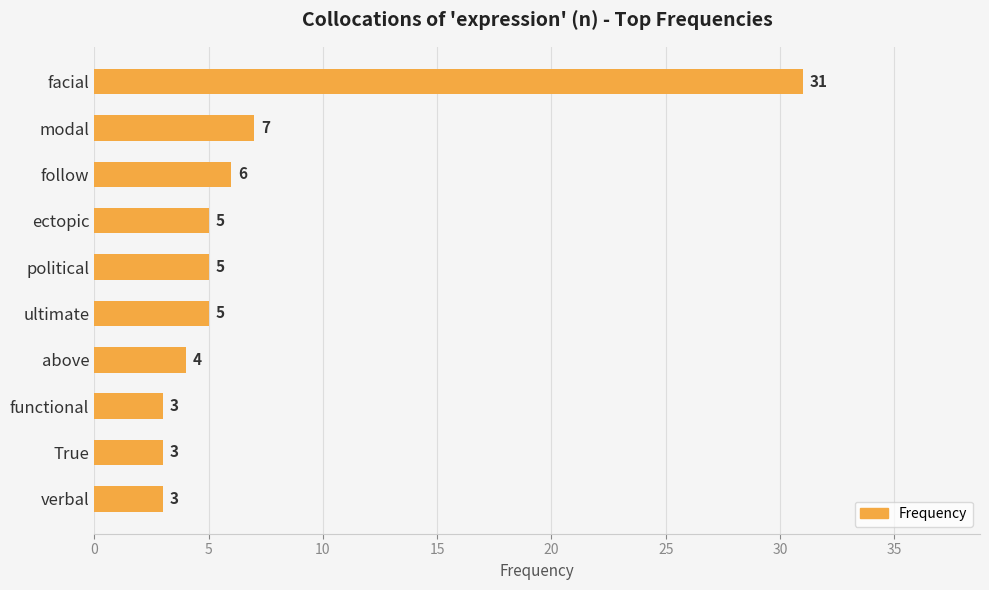

At which label is the value closest to 17?

modal